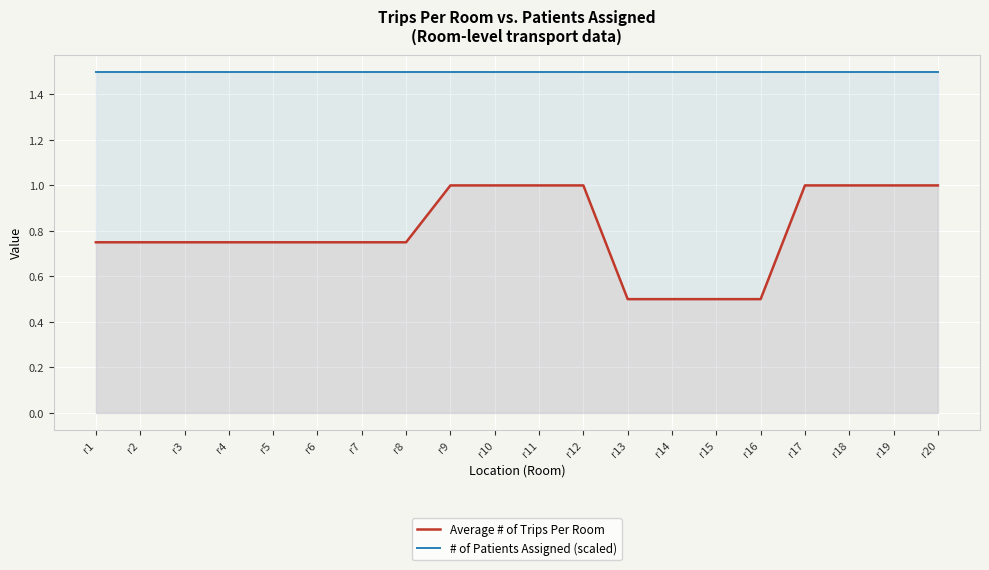

Reading left to right, transcribe all the data shown in this chart.

Average # of Trips Per Room: 0.8	0.8	0.8	0.8	0.8	0.8	0.8	0.8	1.0	1.0	1.0	1.0	0.5	0.5	0.5	0.5	1.0	1.0	1.0	1.0
# of Patients Assigned (scaled): 1.5	1.5	1.5	1.5	1.5	1.5	1.5	1.5	1.5	1.5	1.5	1.5	1.5	1.5	1.5	1.5	1.5	1.5	1.5	1.5